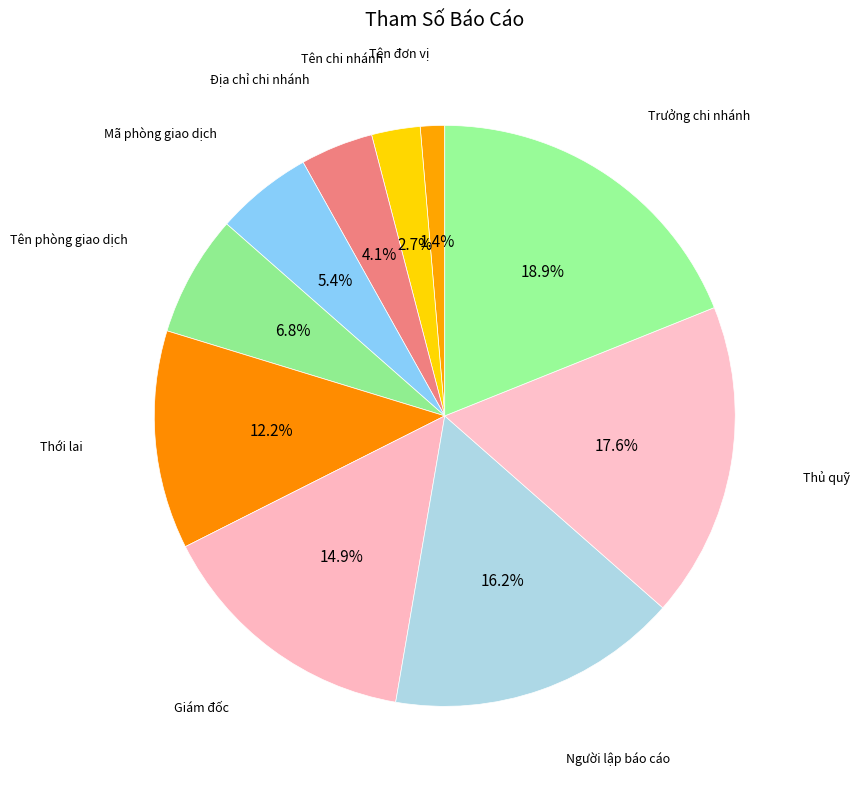

How many segments does this pie chart have?

10